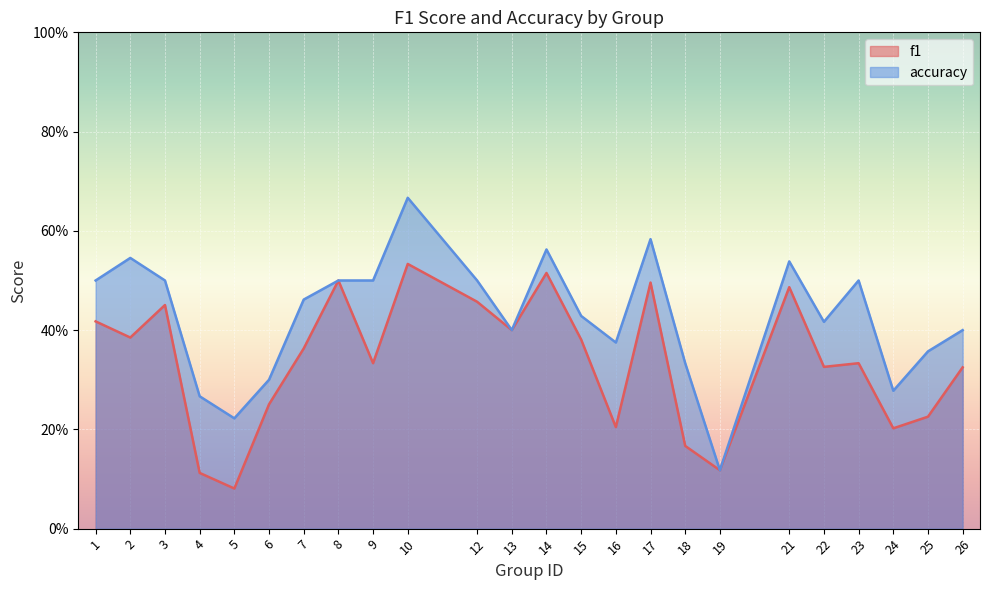

Which label corresponds to the smallest value in the chart?

5